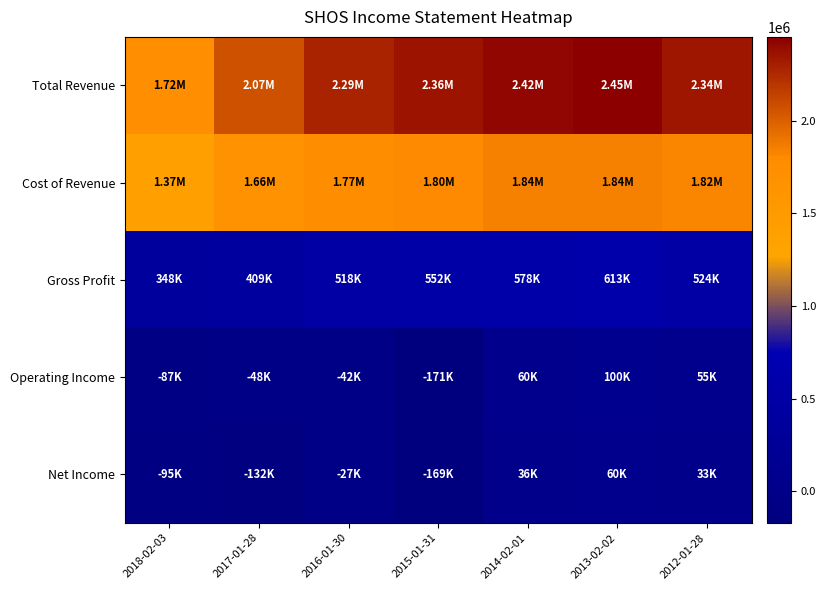

Rank the series at 2016-01-30 from lowest to highest value.

Operating Income, Net Income, Gross Profit, Cost of Revenue, Total Revenue